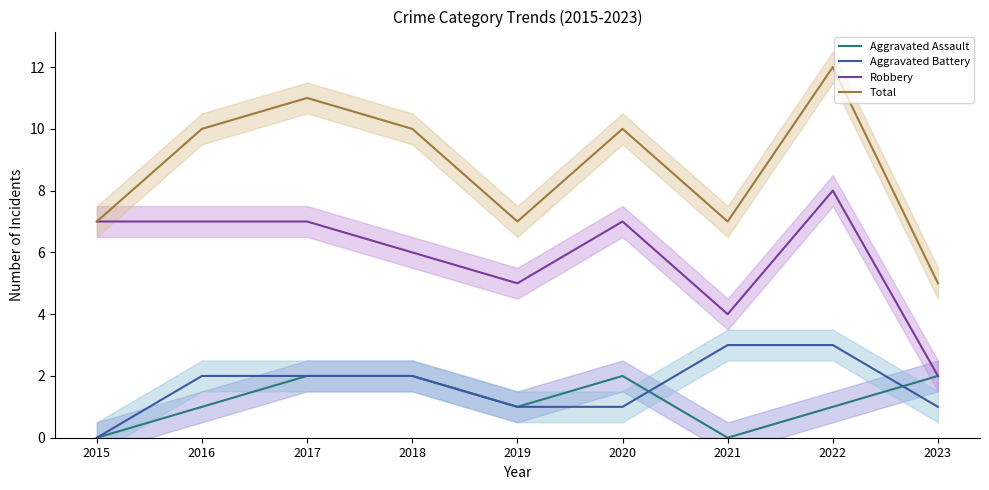

How many lines are shown in the chart?

4